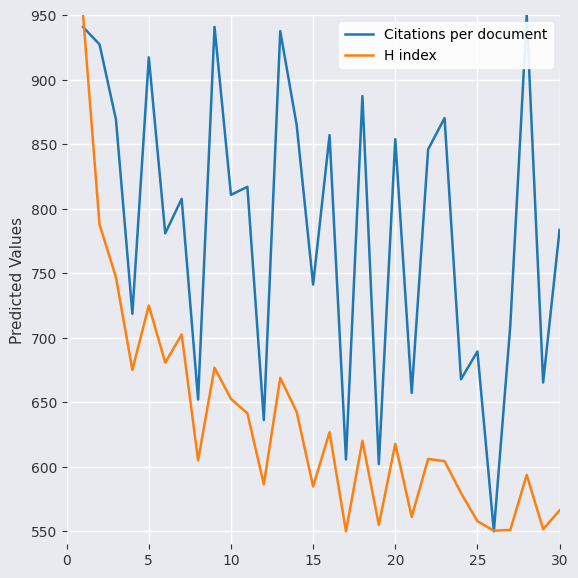

What is the highest value of the H index series?

950.0